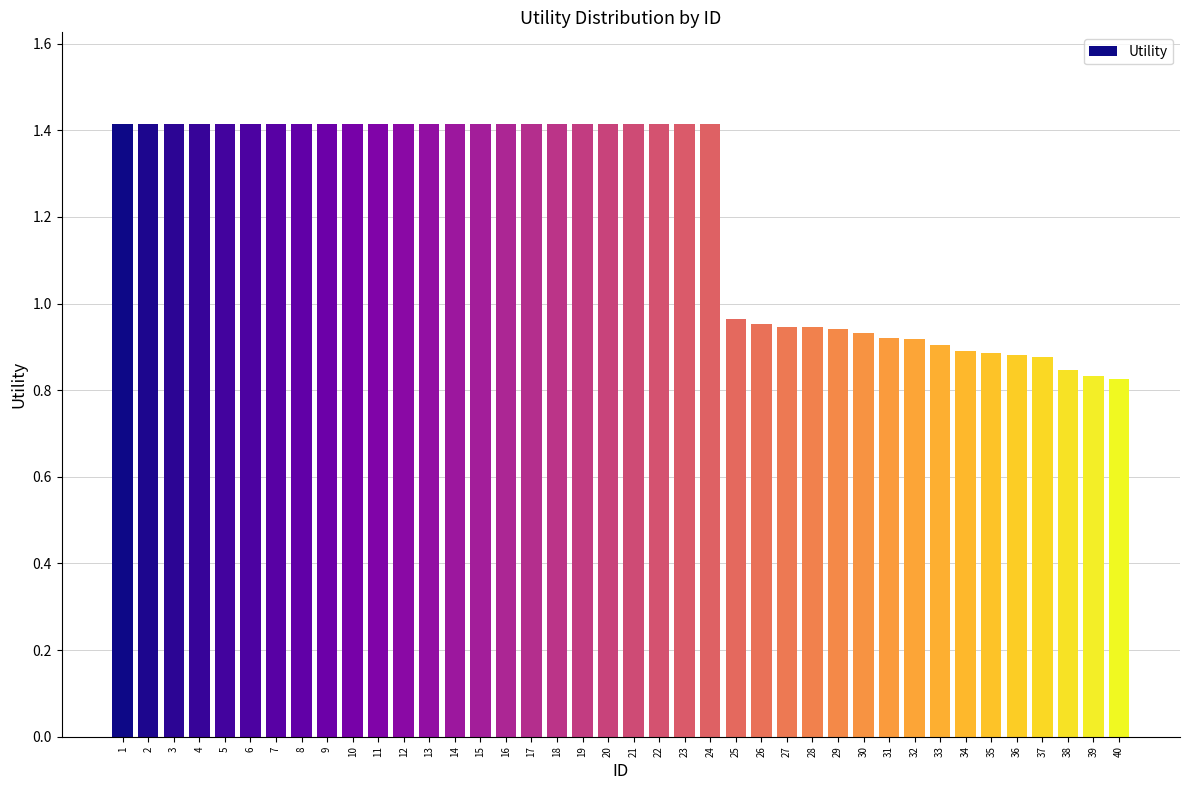

What is the change in value from 21 to 33?

-0.5